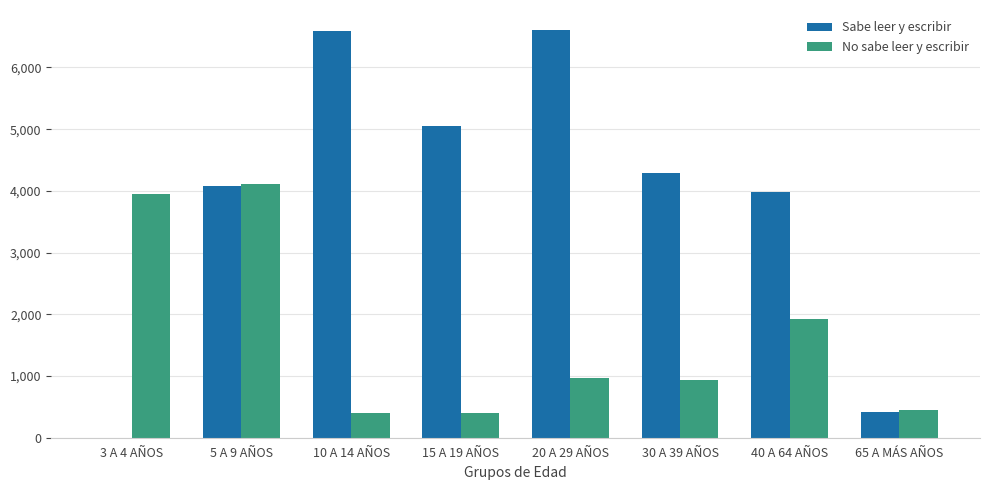

Which category has the highest value in the No sabe leer y escribir series?

5 A 9 AÑOS